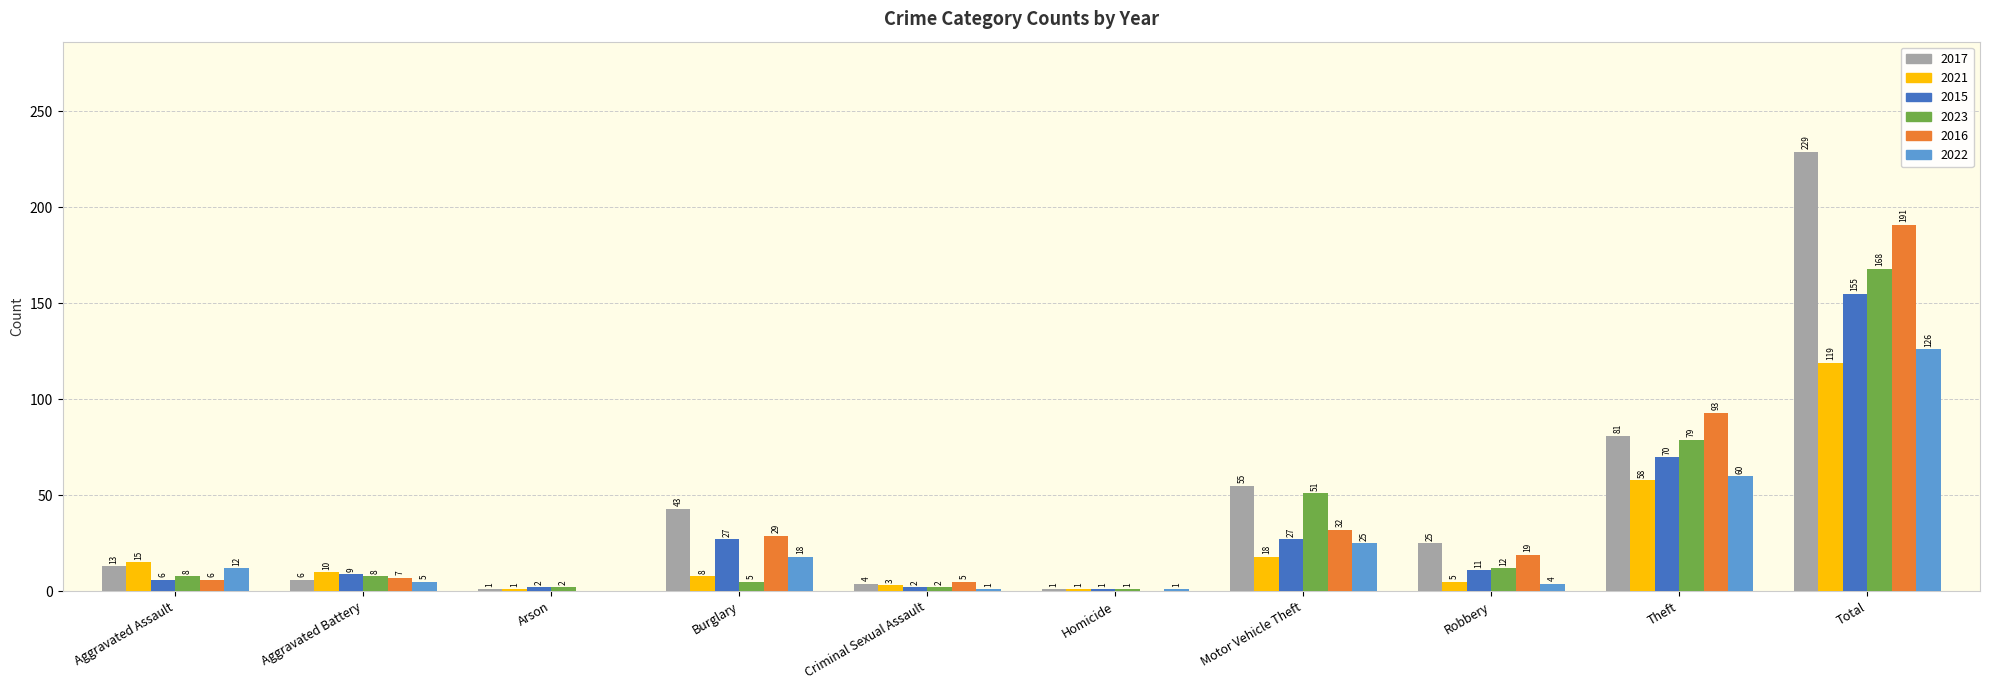

Are the bars horizontal?

No